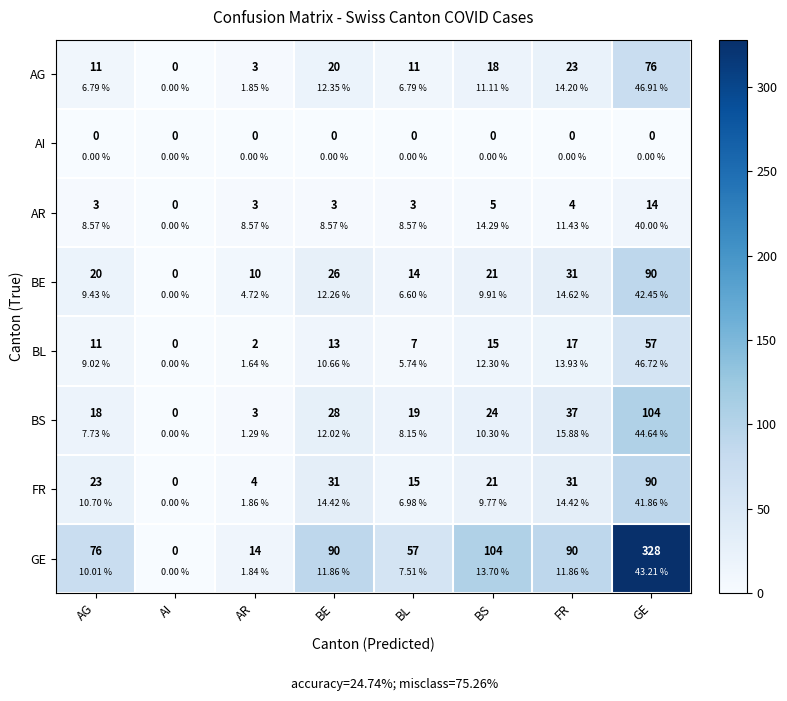

The GE series shows 136 at FR. True or false?

False